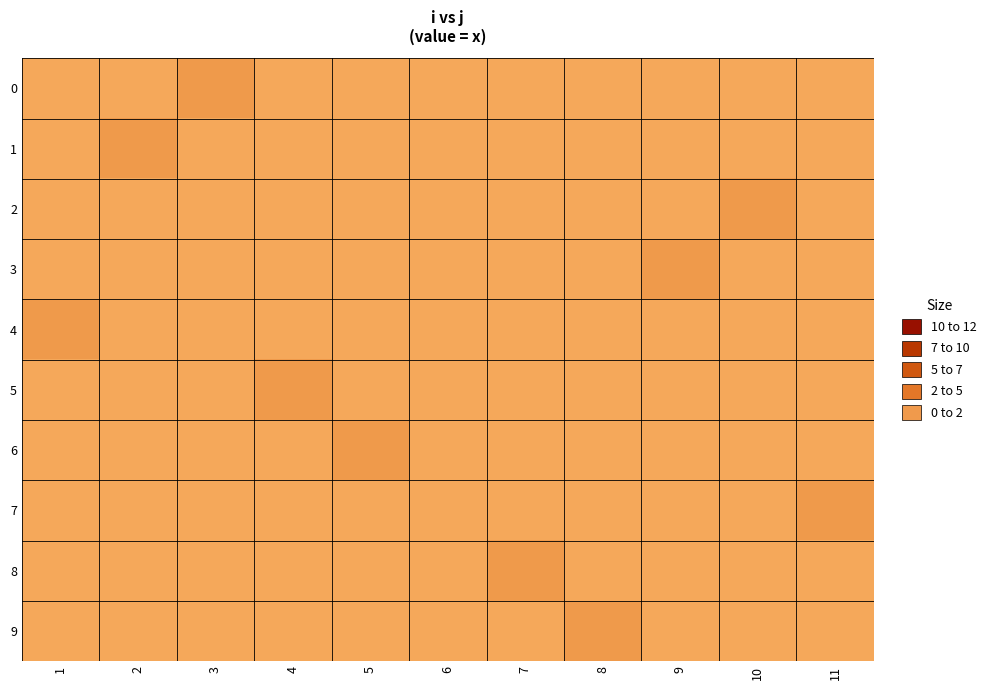

At which category is the sum across all series the highest?

1